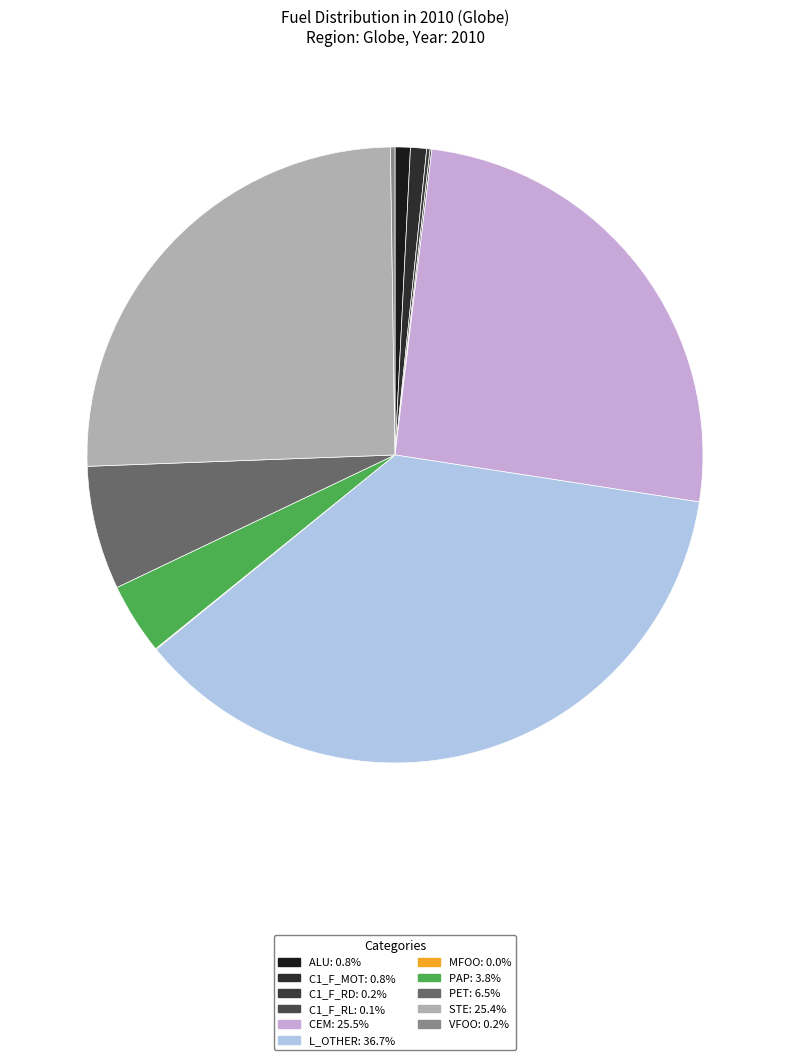

What percentage is NOT represented by C1_F_RD?

99.8%